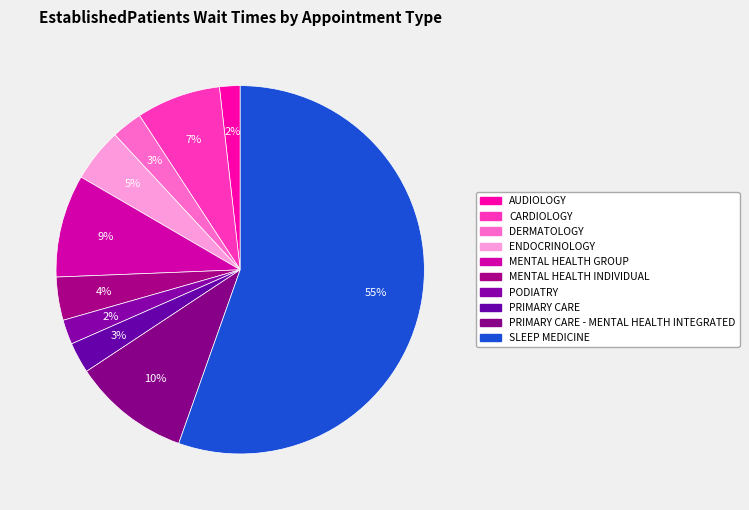

Count the number of slices in the pie.

10